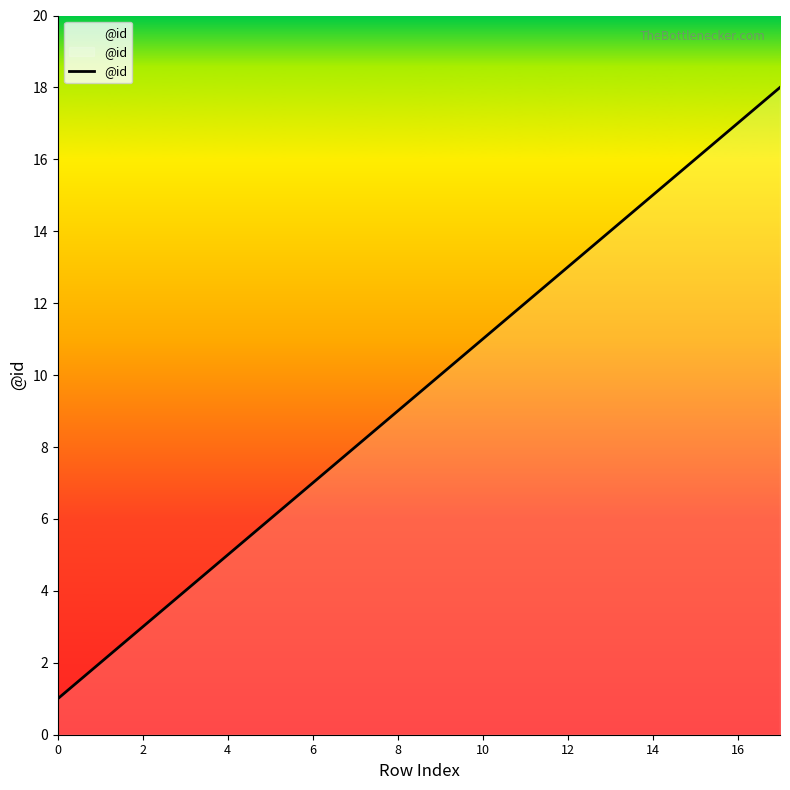

What is the maximum value shown in the chart?

18